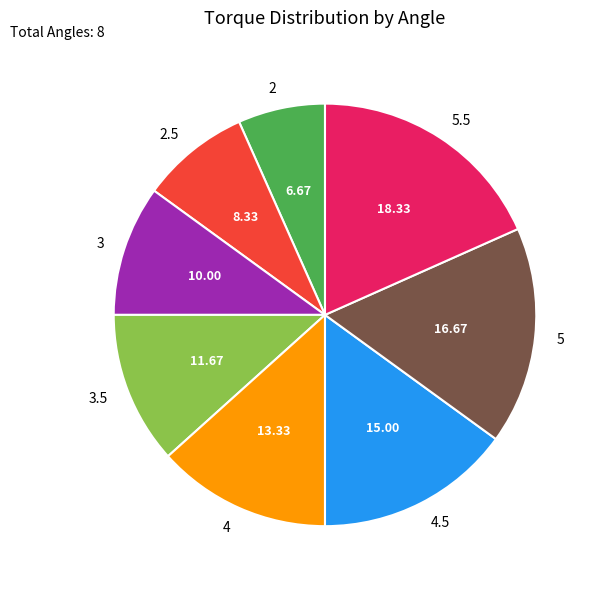

Is 3.5 the majority of the pie?

No